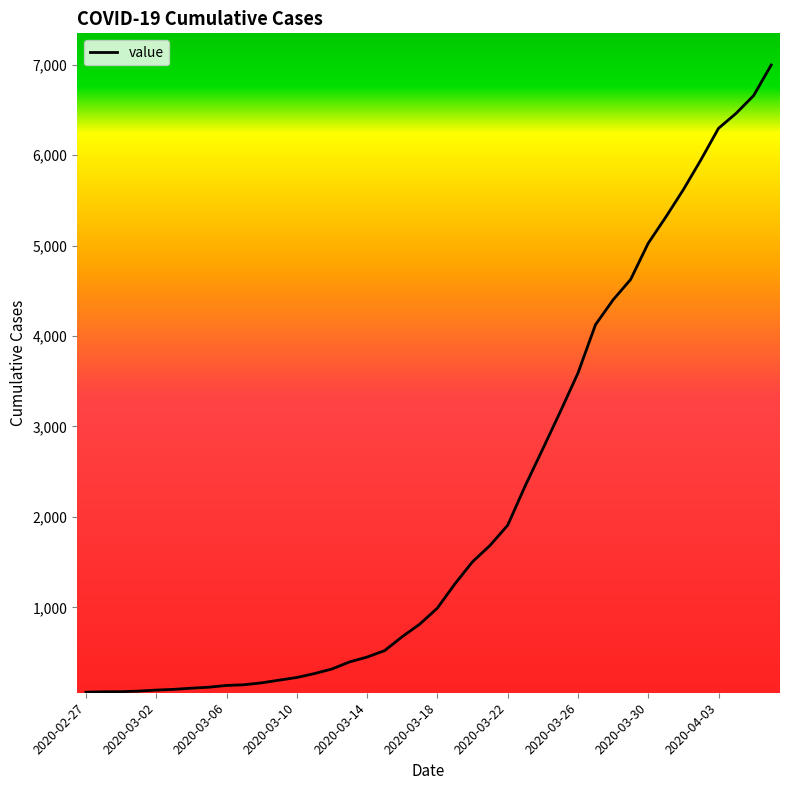

What is the difference between the maximum and minimum values?

6931